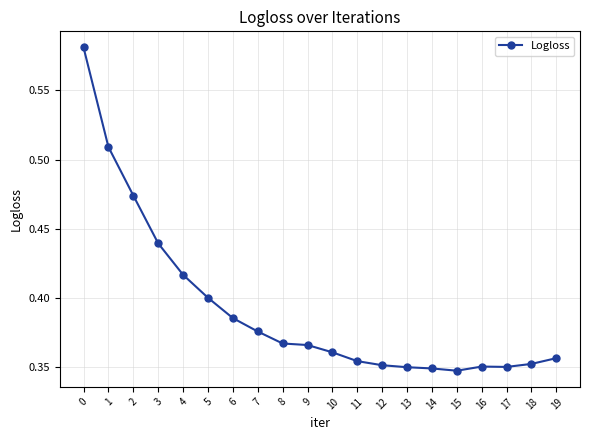

What is the difference between the maximum and second lowest values?

0.2